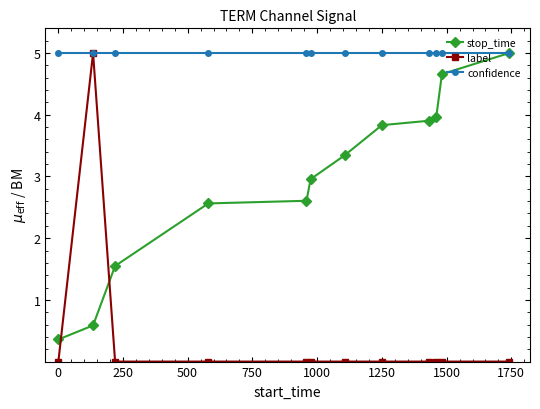

What is the maximum value shown in the chart?

5.0